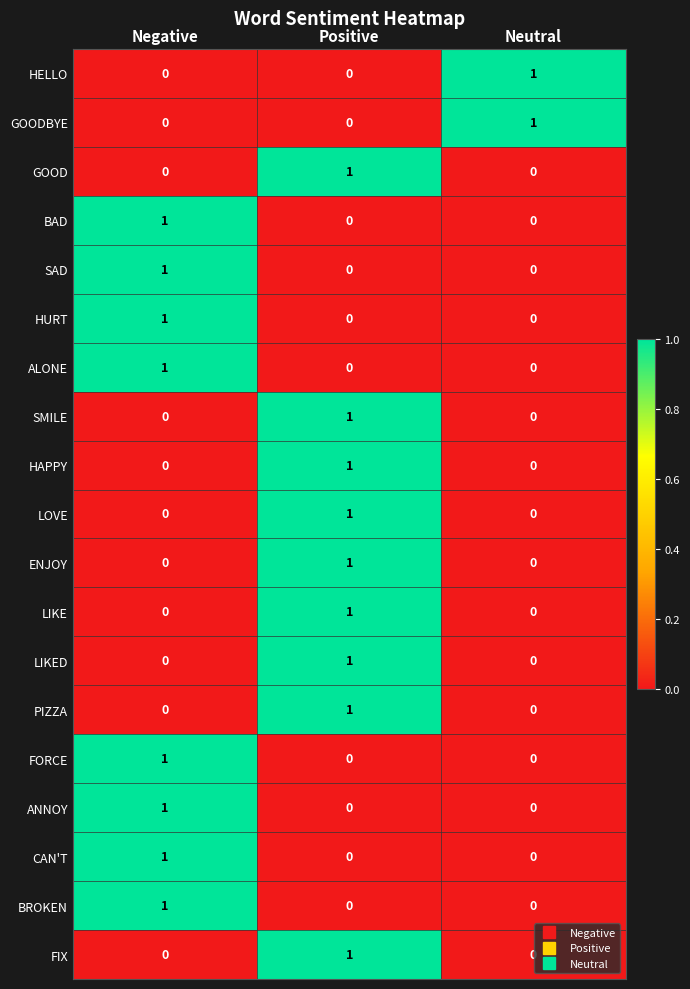

How many GOOD values are between 0 and 1?

3